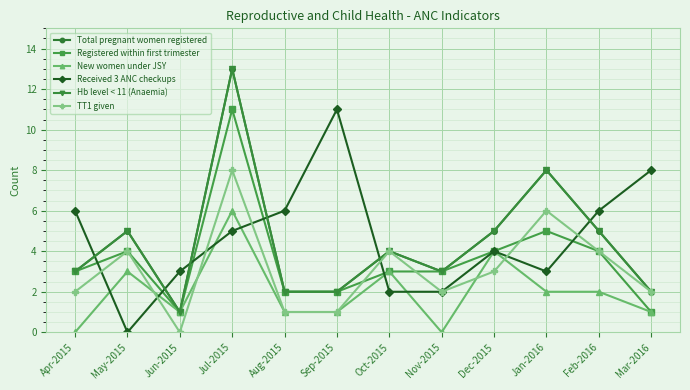

List the labels in order of New women under JSY value, largest first.

Jul-2015, Dec-2015, May-2015, Oct-2015, Jan-2016, Feb-2016, Jun-2015, Aug-2015, Sep-2015, Mar-2016, Apr-2015, Nov-2015